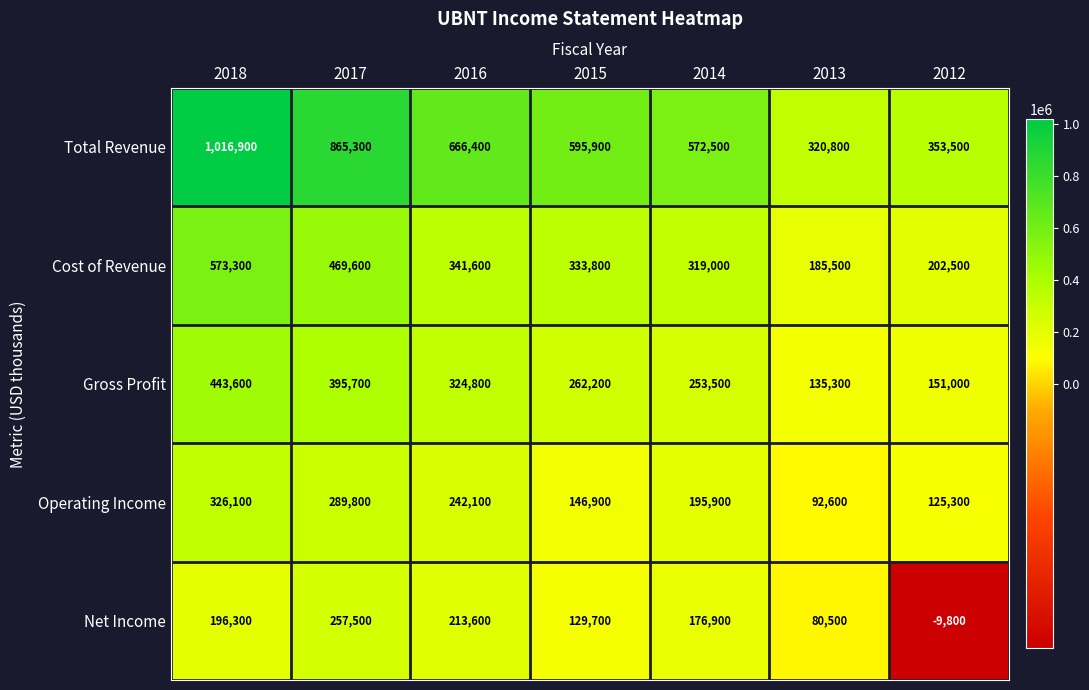

What is the spread (max minus min) of values at 2014?

395600